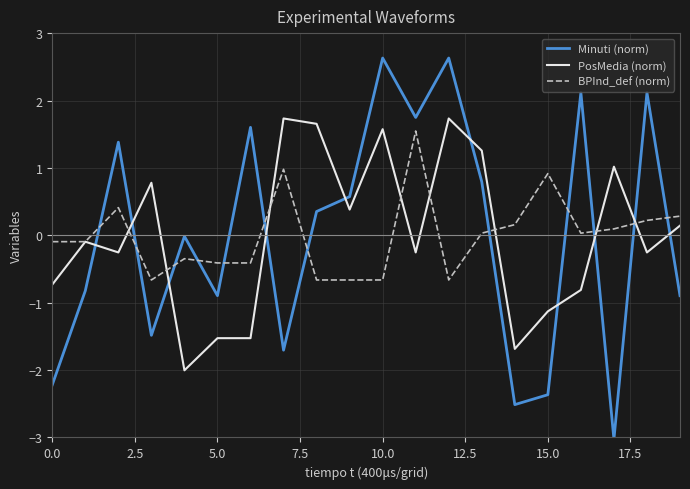

What is the minimum value for BPInd_def (norm)?

-0.7